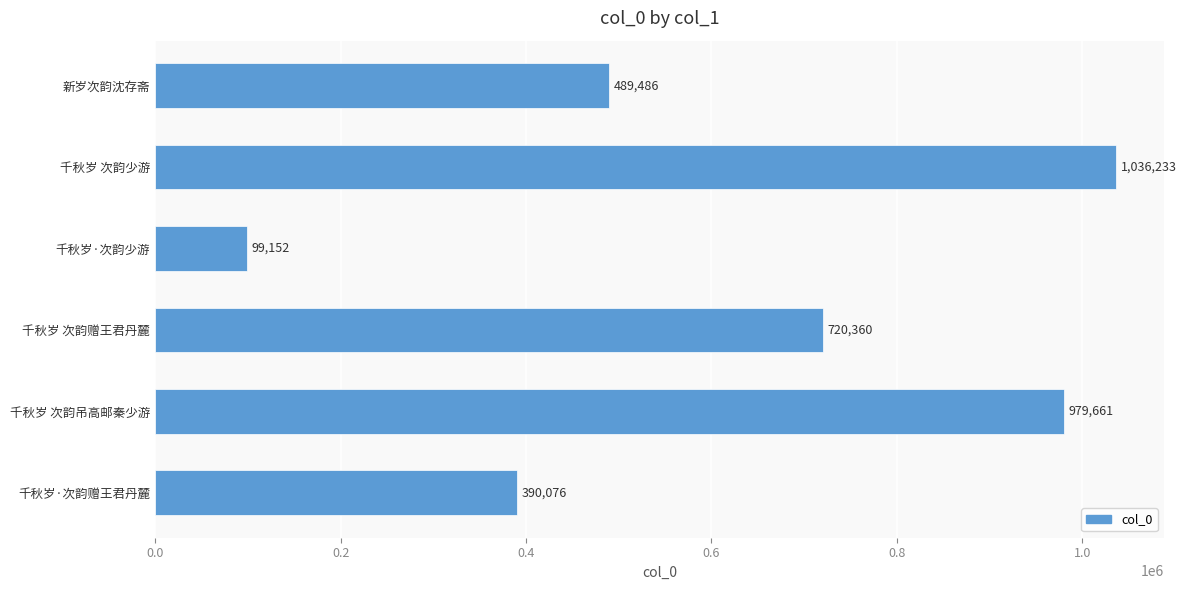

What position from the top is 新岁次韵沈存斋?

1